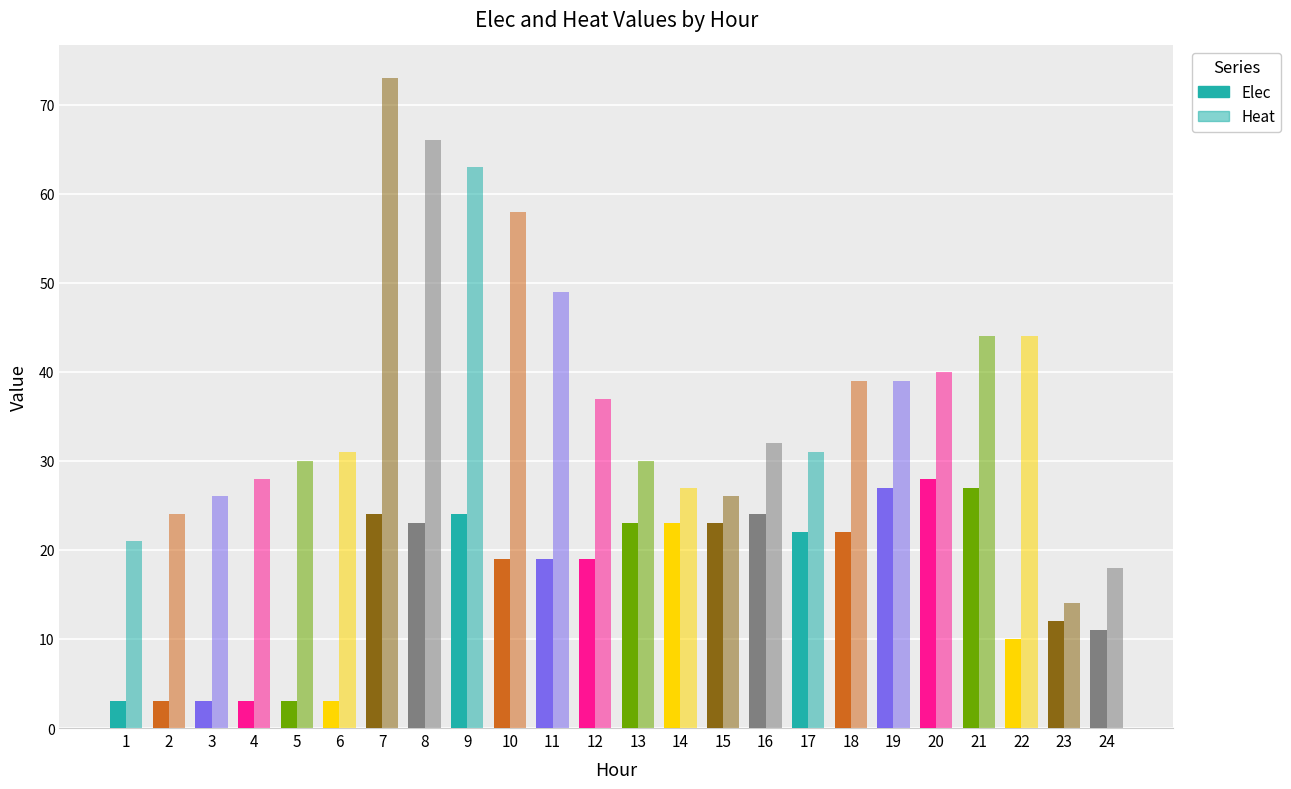

How many data points in Heat are less than 32?

12